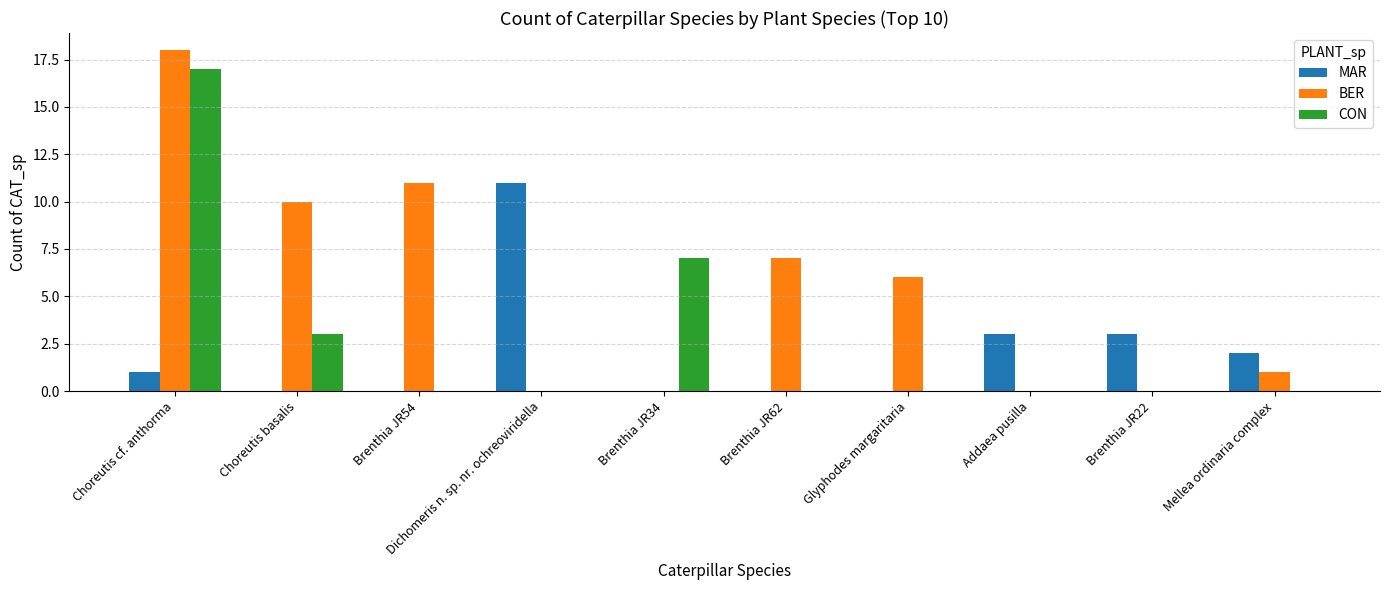

How many groups of bars are there?

10